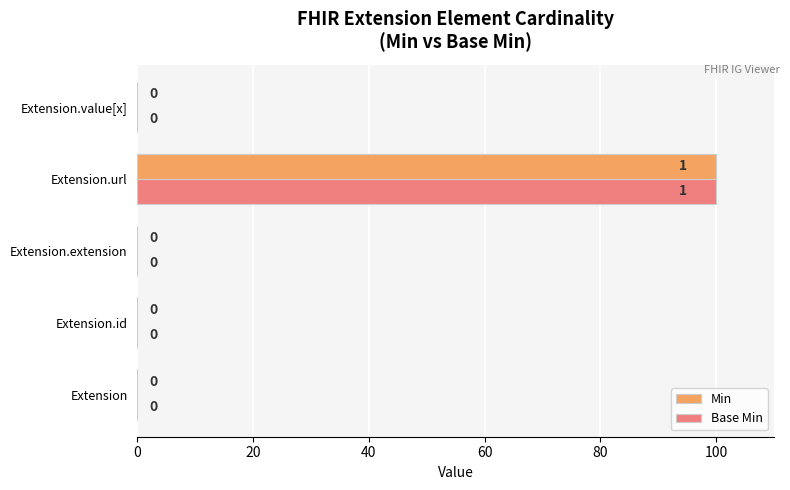

Read the Base Min value at Extension.url, to the nearest 5.

100